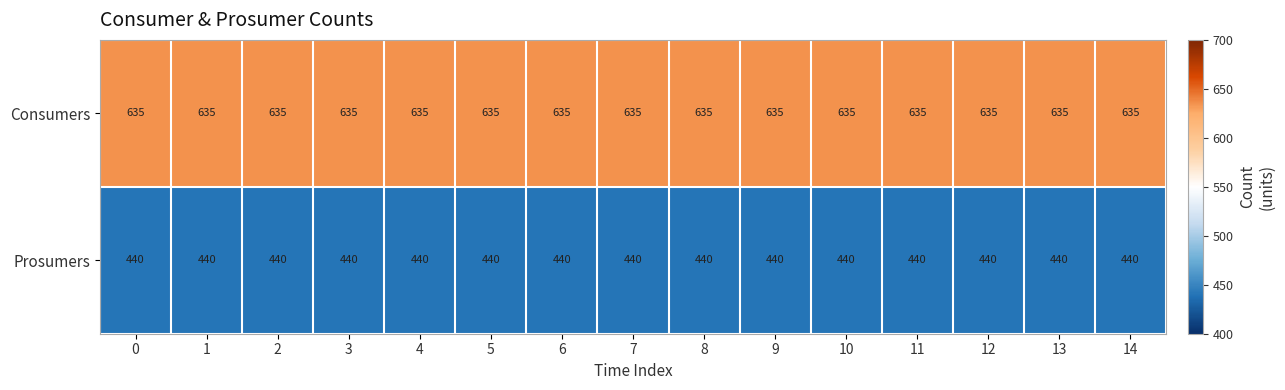

Rank the series by their maximum value, from highest to lowest.

Consumers, Prosumers